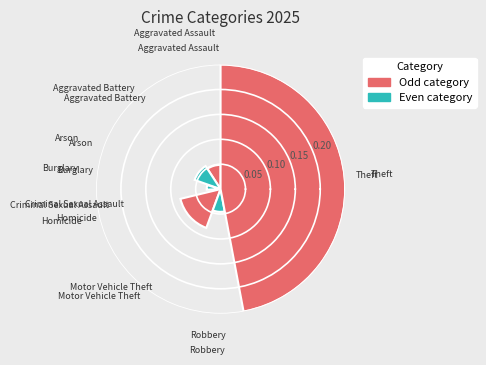

To the nearest percent, what portion does Criminal Sexual Assault represent?

2%